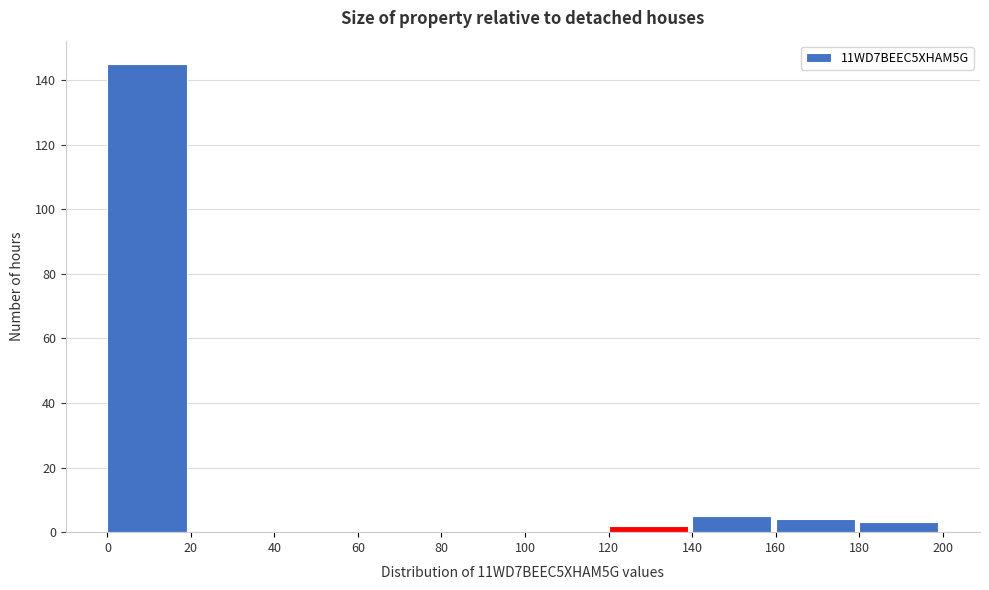

Reading left to right, transcribe this chart: for each bar, give the range it covers on the x-axis and its height. The values are not printed on the chart, so give them approximately, as read against the axis.

0 to 20: 146
20 to 40: 0
40 to 60: 0
60 to 80: 0
80 to 100: 0
100 to 120: 0
120 to 140: 2
140 to 160: 6
160 to 180: 4
180 to 200: 4